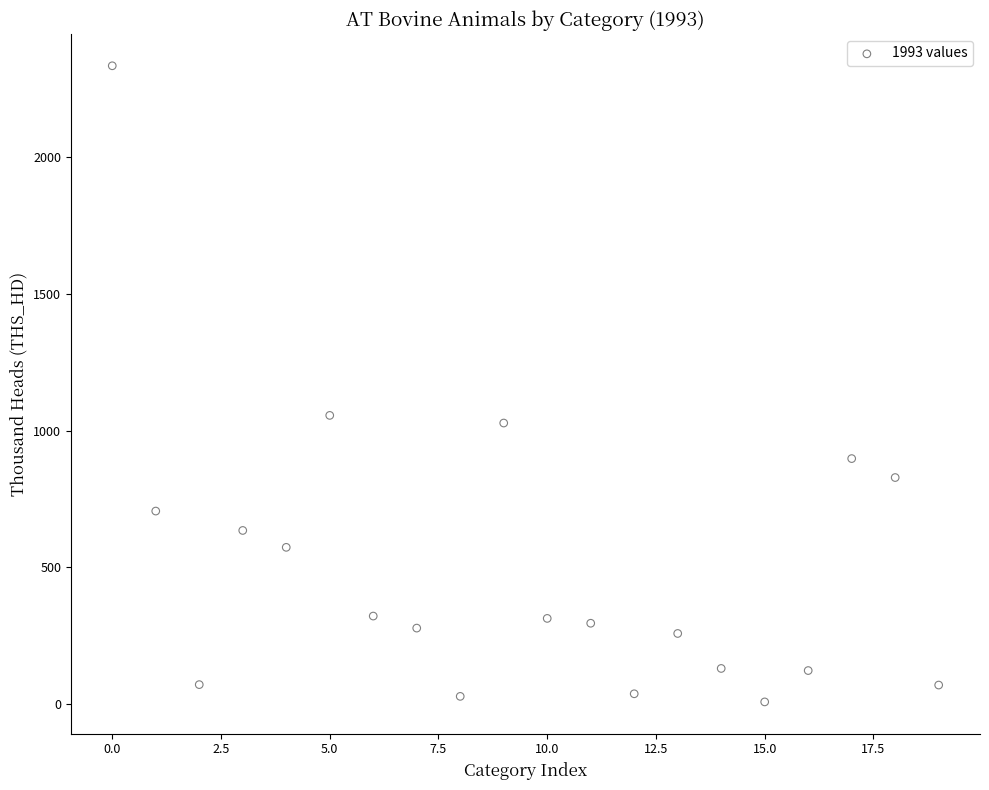

What is the range of Y values (max minus min)?

2326.2